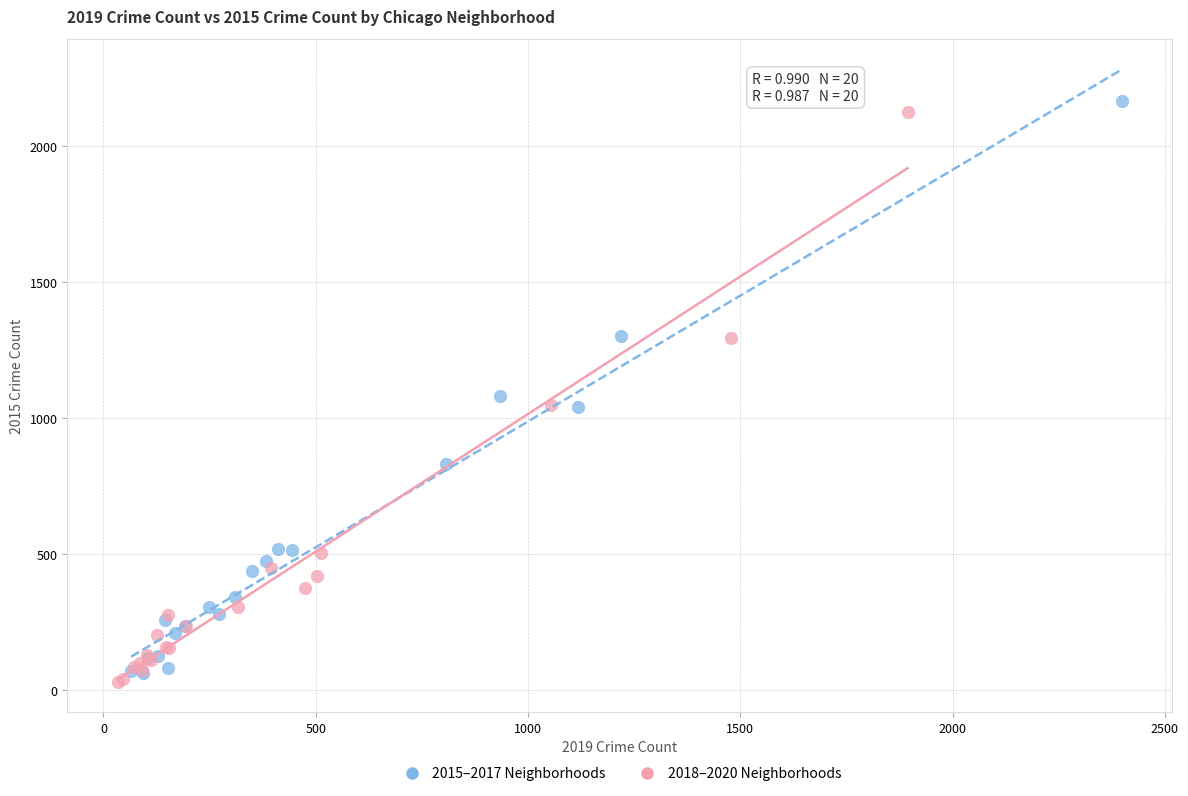

What are all the series names shown in the legend?

2015–2017 Neighborhoods, 2018–2020 Neighborhoods